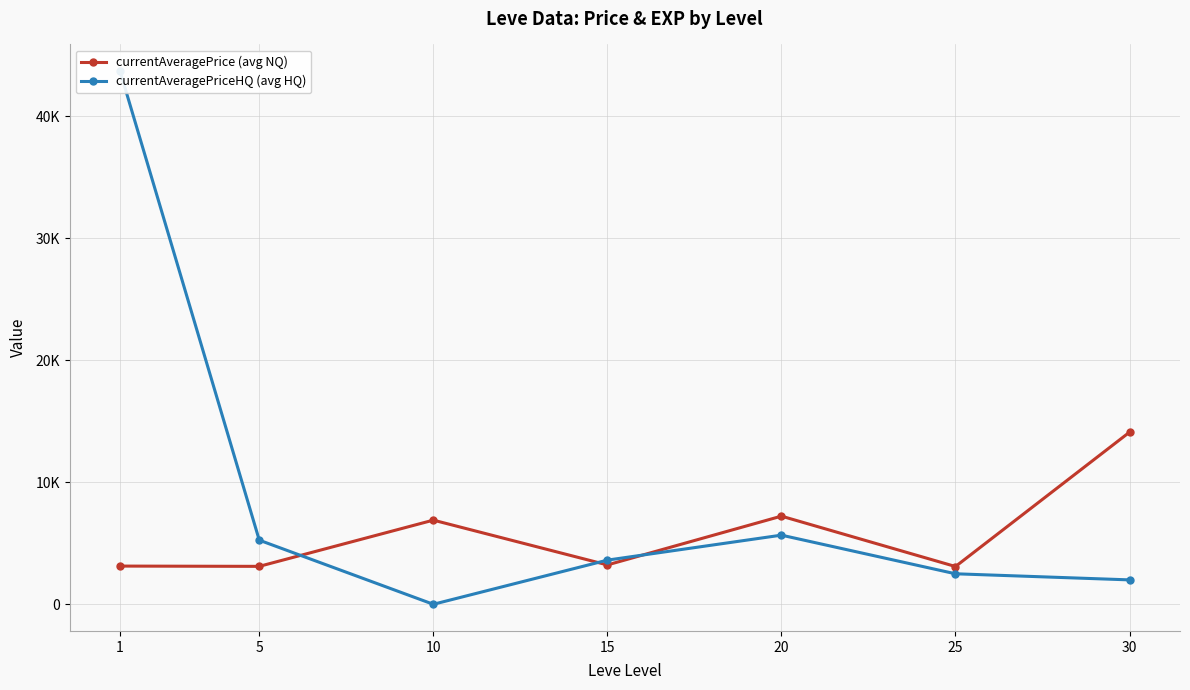

How many positive values does the currentAveragePriceHQ (avg HQ) series have?

6